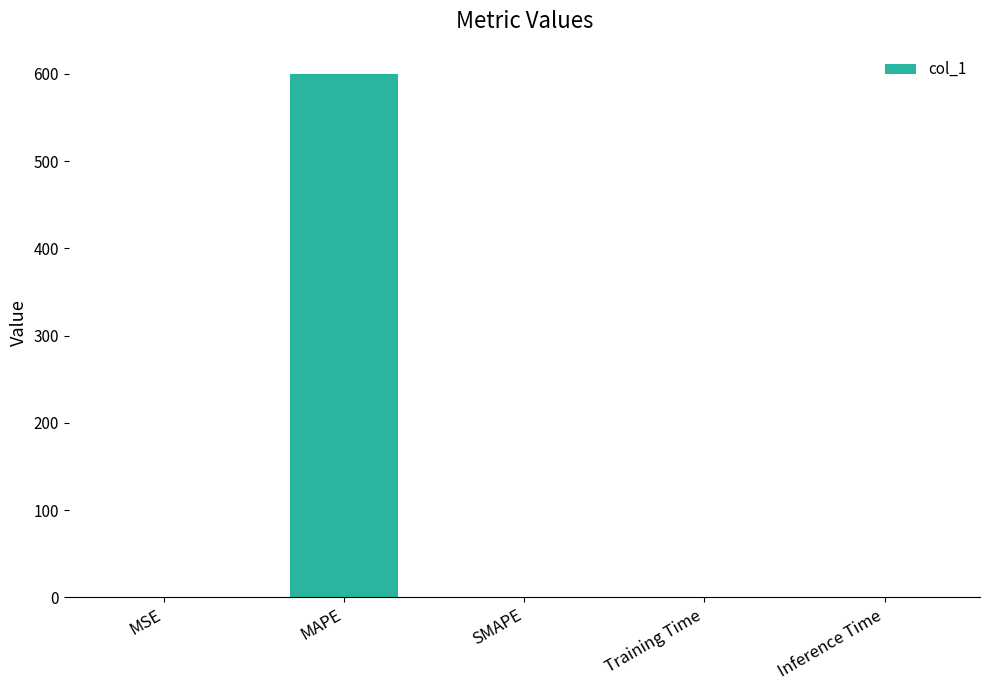

What is the sum of all values?

600.2